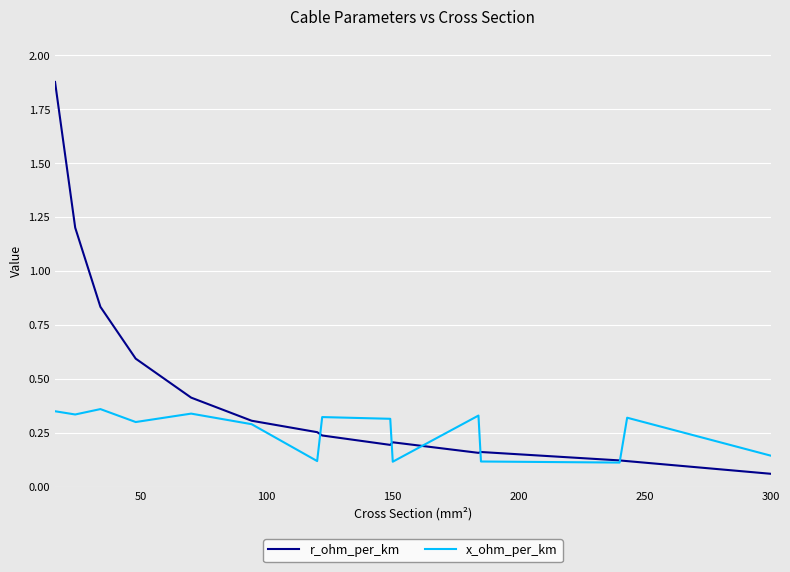

Which series has the largest range (max minus min)?

r_ohm_per_km